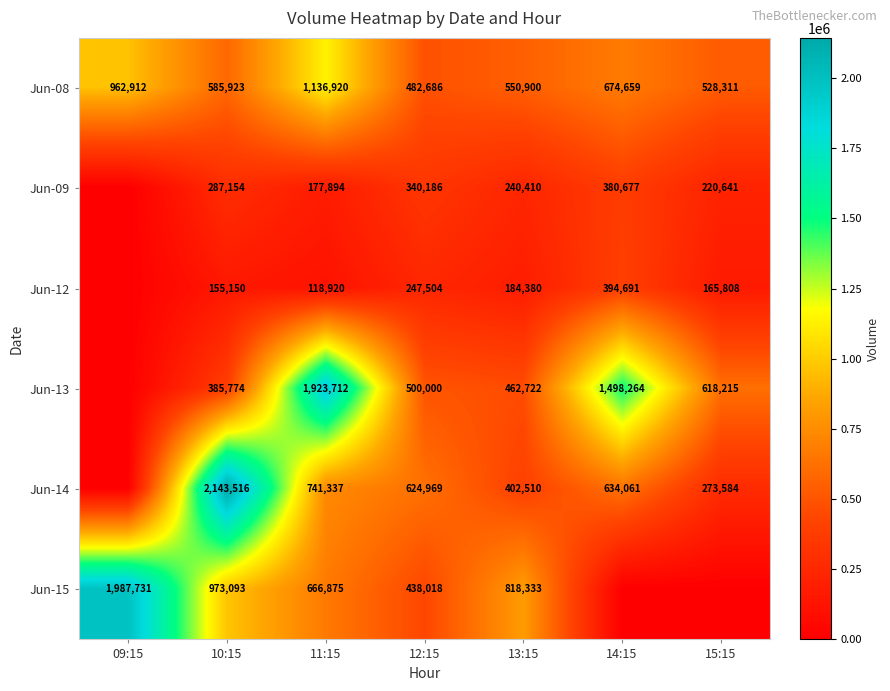

How many data points does each series have?

7